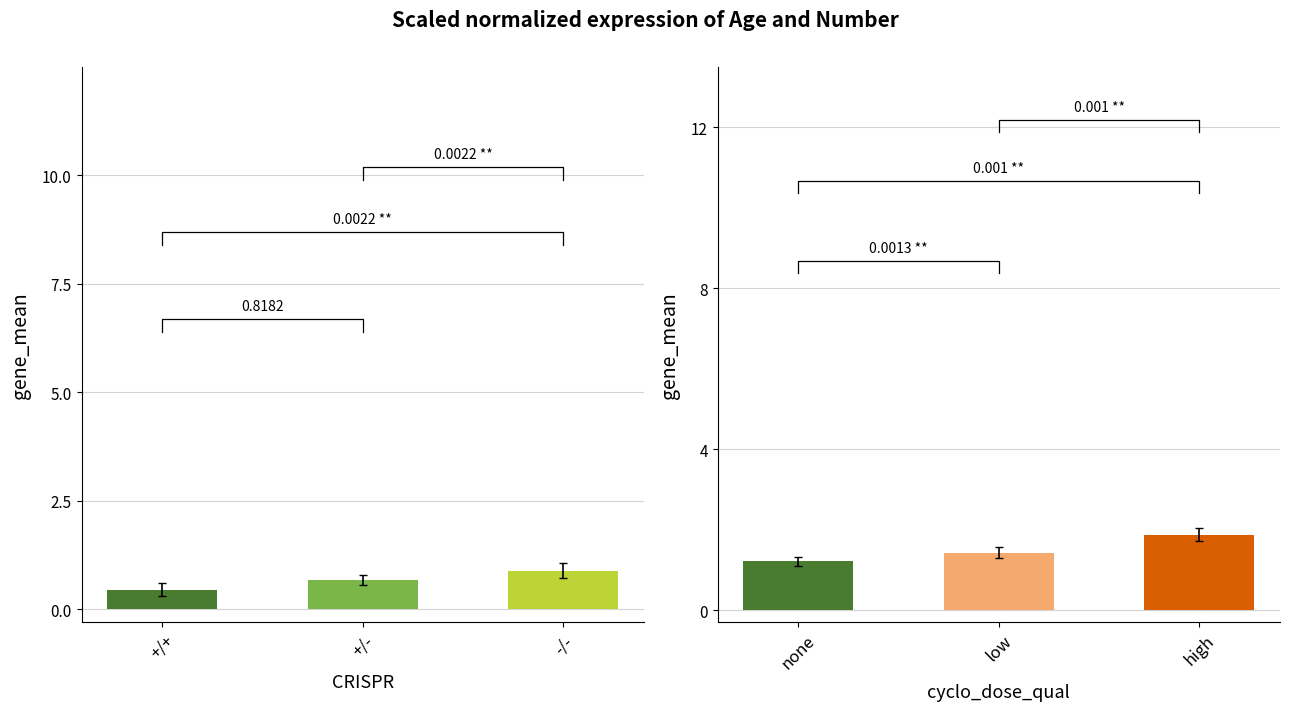

What is the difference between the second highest and minimum values in the Number series?

0.2